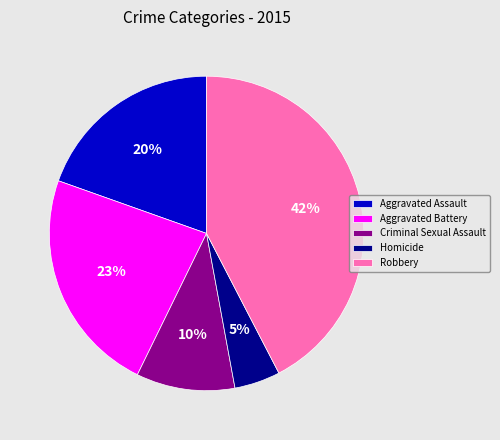

True or false: Criminal Sexual Assault accounts for 10% of the total.

True